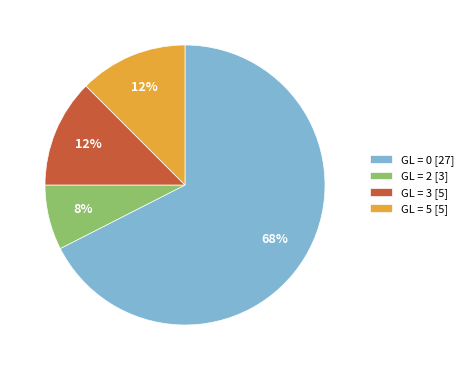

Which has a higher value, GL = 2 [3] or GL = 5 [5]?

GL = 5 [5]